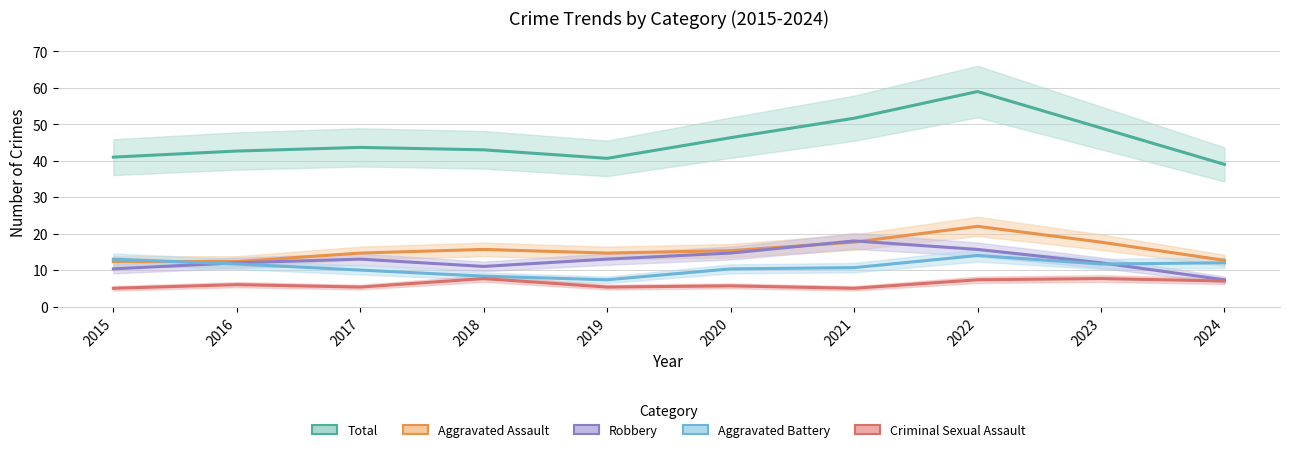

Which series ends up on top after the final intersection of Aggravated Battery and Robbery?

Aggravated Battery